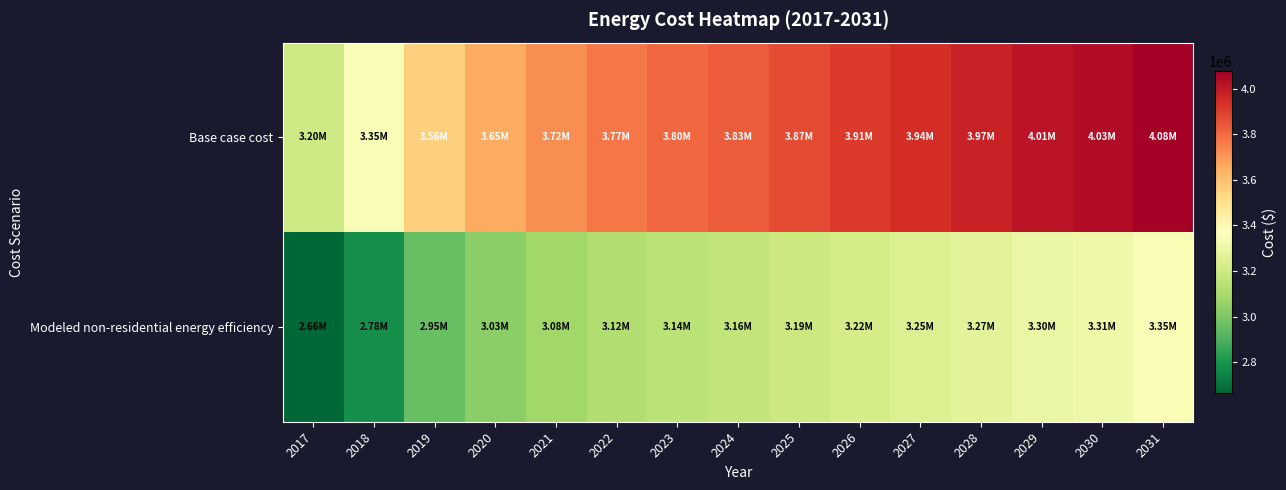

At which category is the sum across all series the highest?

2031